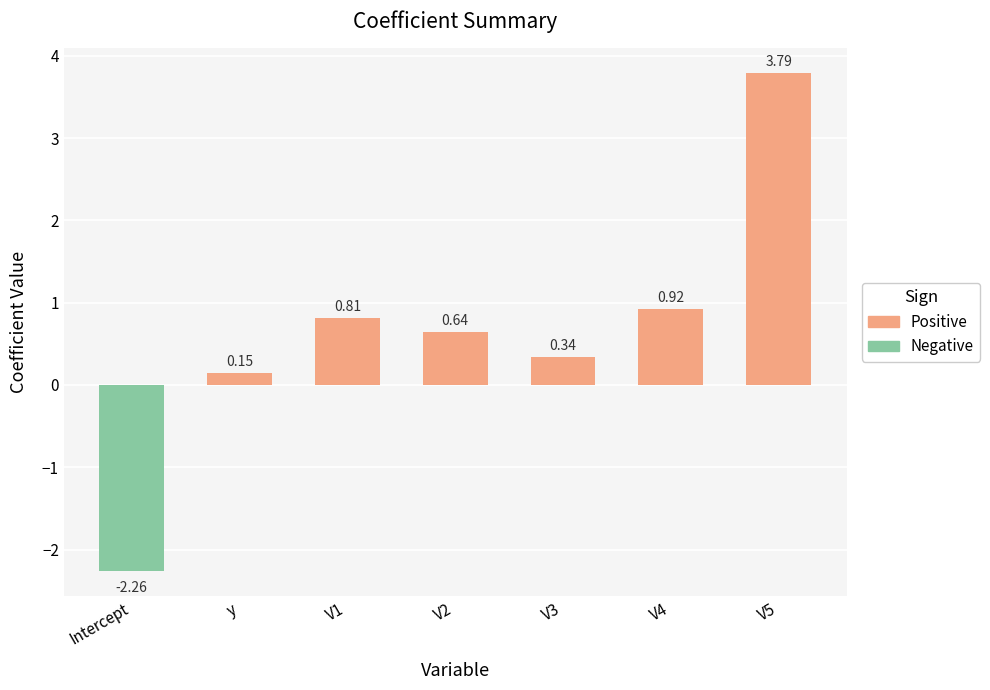

How many values are below zero?

1